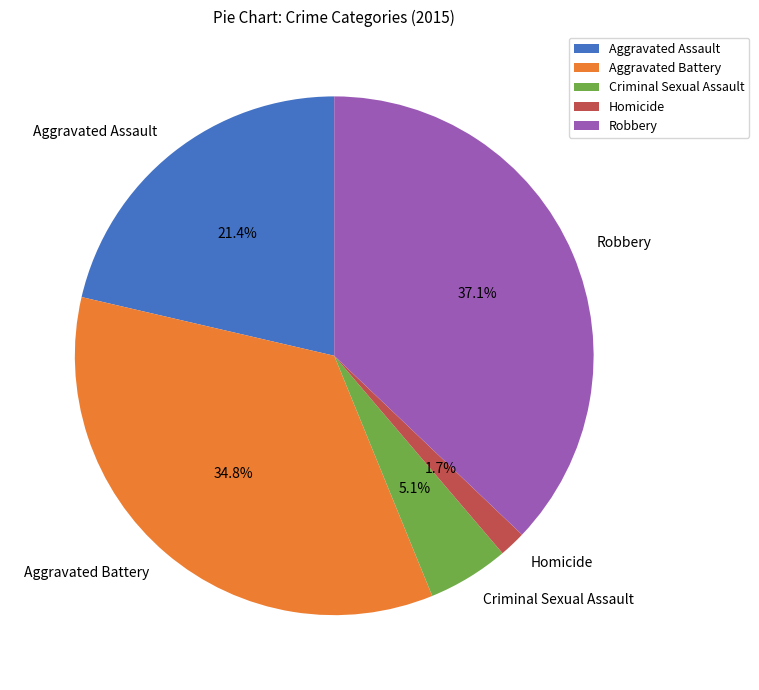

Count the number of slices in the pie.

5